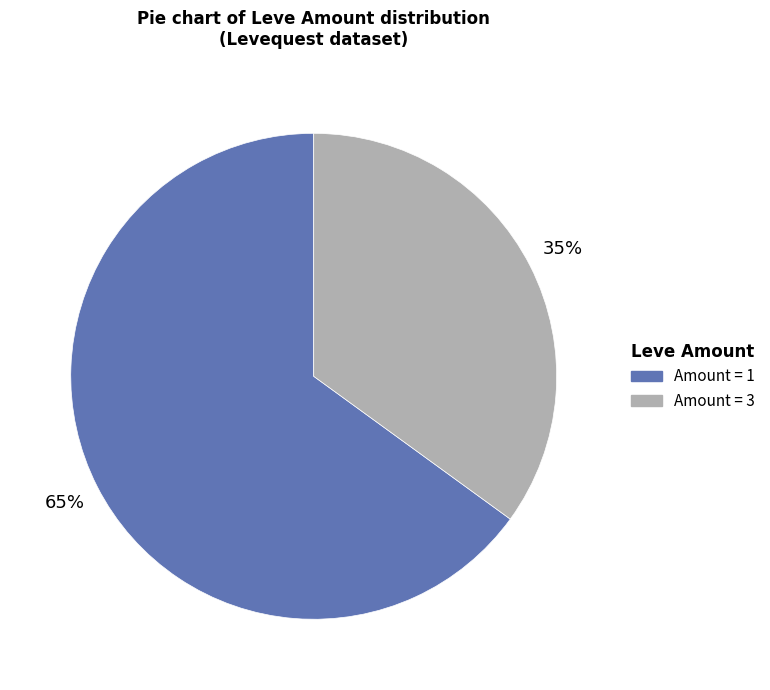

Is there a majority slice in this chart?

Yes